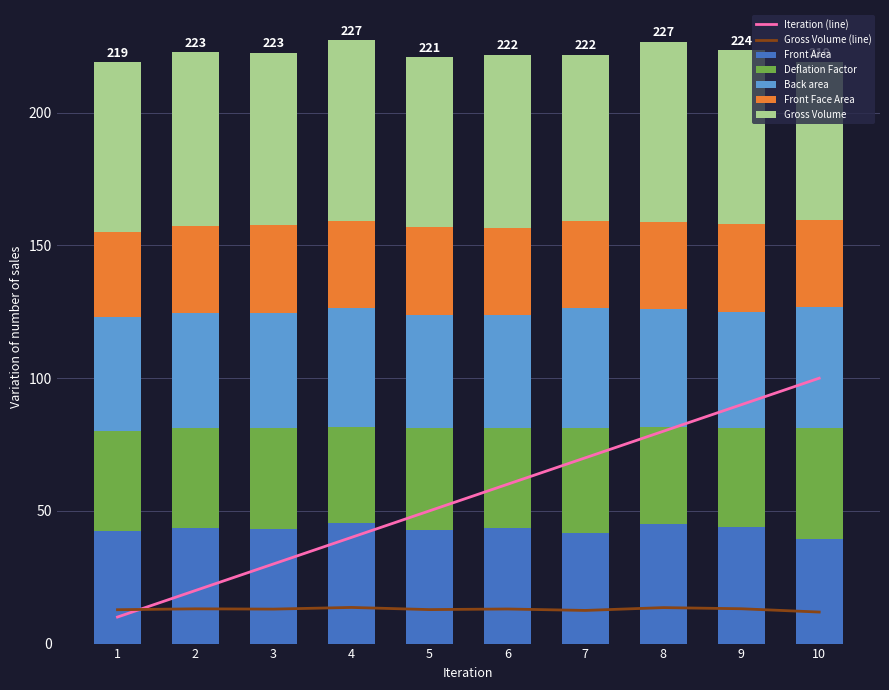

What is the sum of all Front Face Area values?

328.1